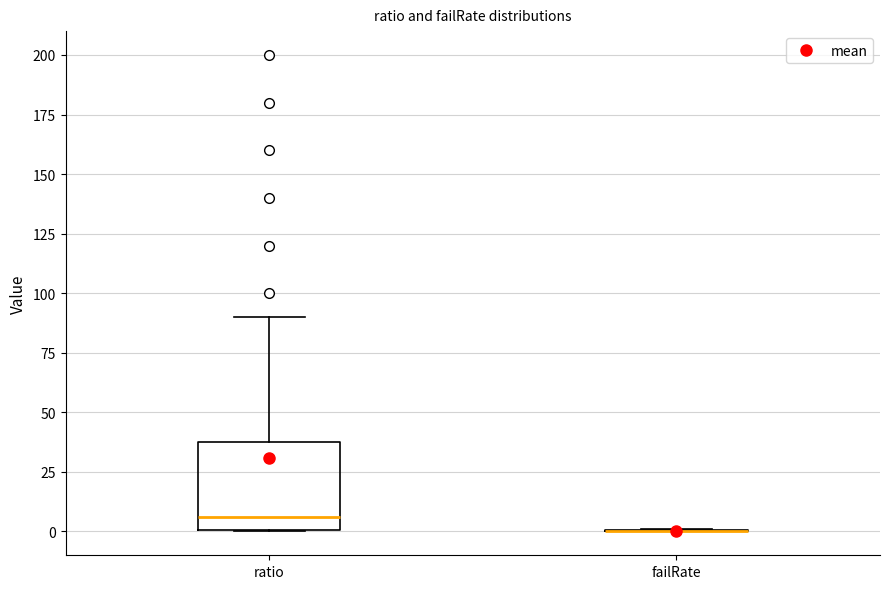

Where does the upper whisker of the box for ratio end on the y-axis? The values are not printed on the chart, so give them approximately, as read against the axis.

90